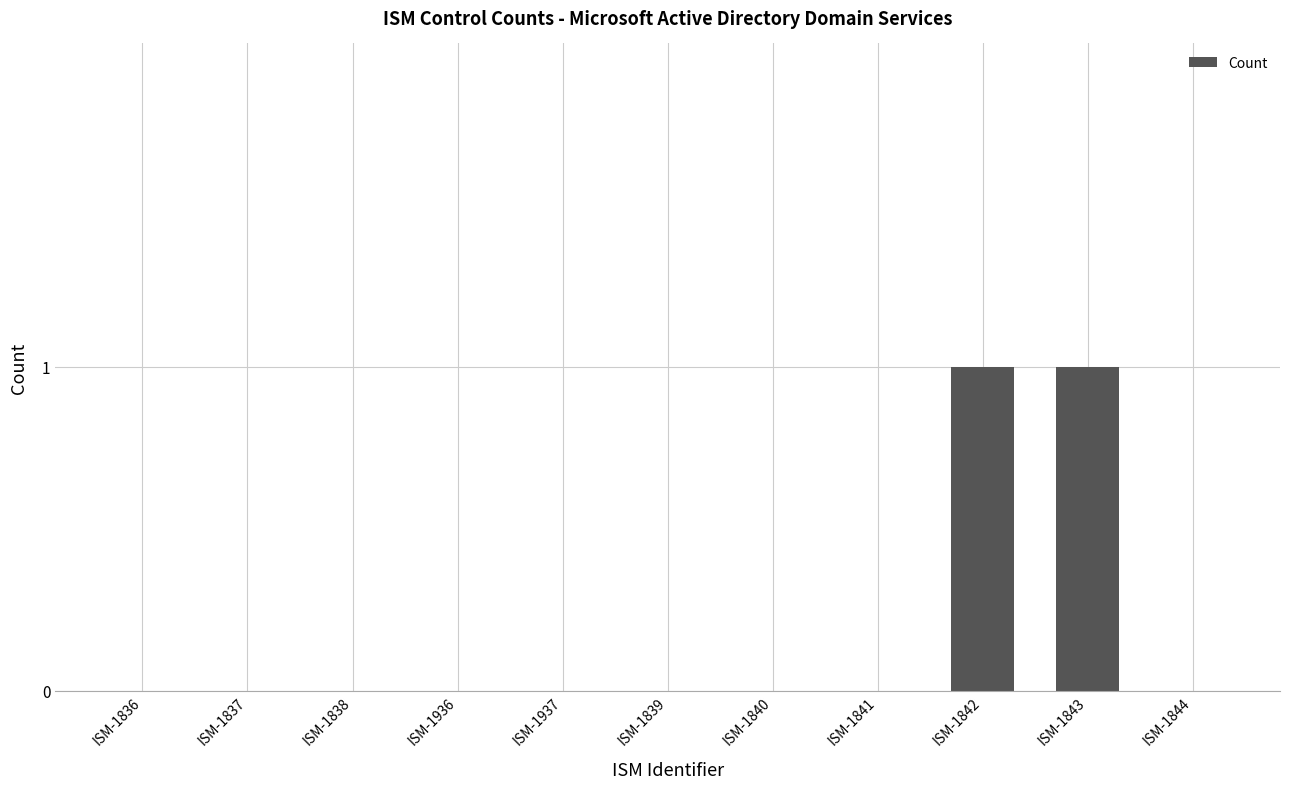

Reading left to right, what are all the values shown in this chart?

ISM-1836=0	ISM-1837=0	ISM-1838=0	ISM-1936=0	ISM-1937=0	ISM-1839=0	ISM-1840=0	ISM-1841=0	ISM-1842=1	ISM-1843=1	ISM-1844=0